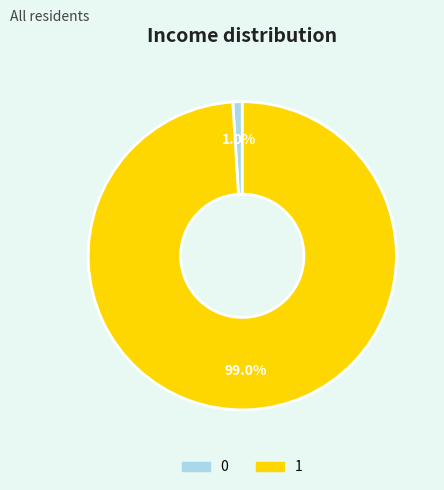

Between 0 and 1, which is larger?

1